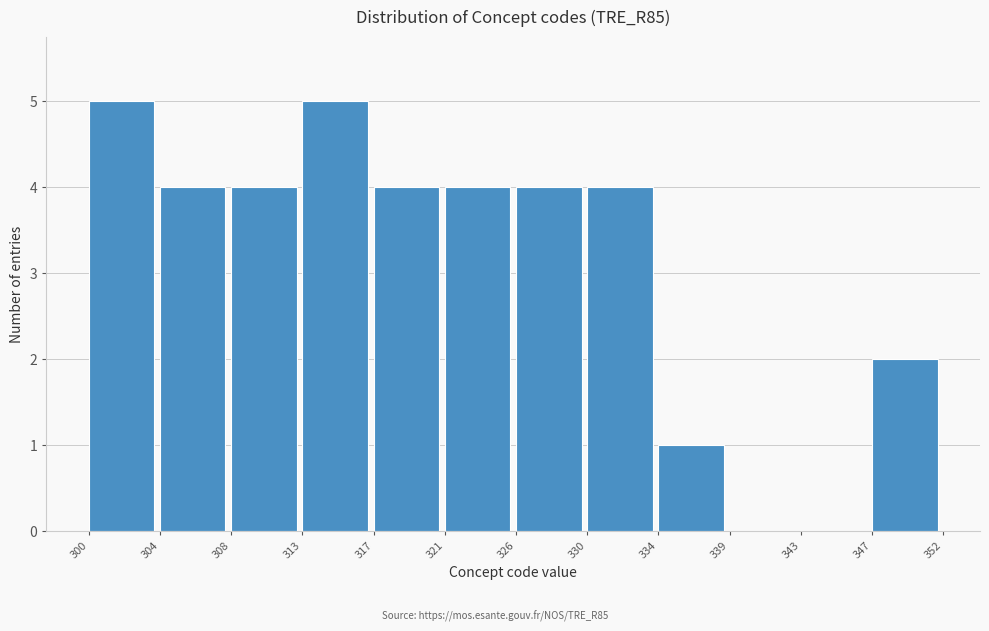

Reading right to left, extract all data points from this chart.

347=2	343=0	339=0	334=1	330=4	326=4	321=4	317=4	313=5	308=4	304=4	300=5